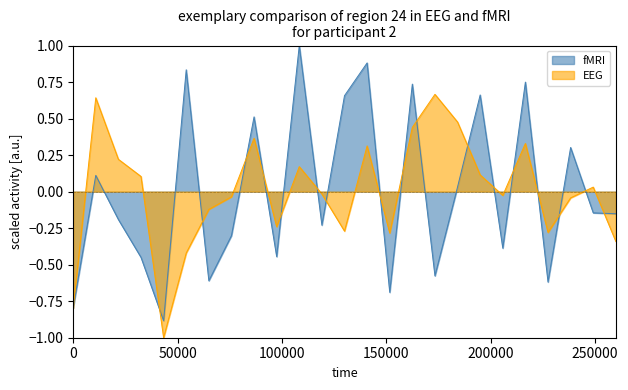

How many interior local valleys does the fMRI series have?

8